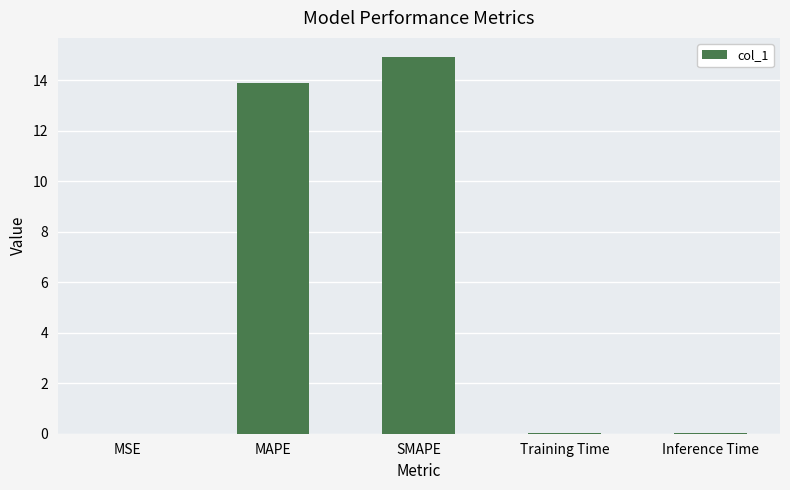

The value at Training Time is 0.0. True or false?

True